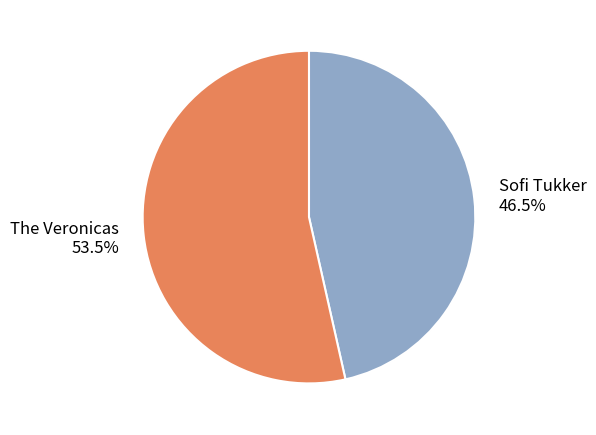

Is the sum of The Veronicas and Sofi Tukker greater than half?

Yes